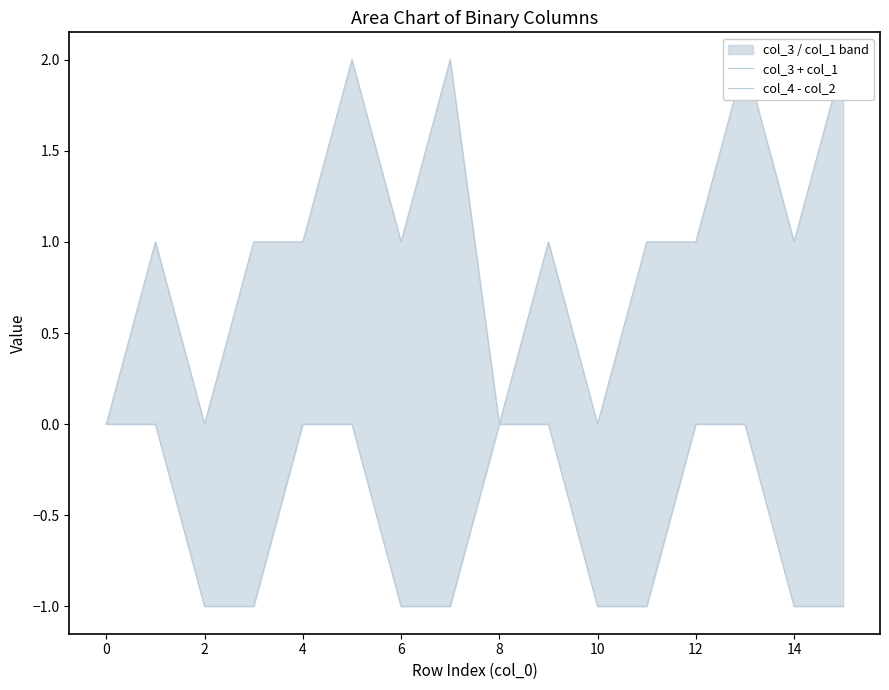

Is it true that col_4 - col_2 equals -1 at 2?

False